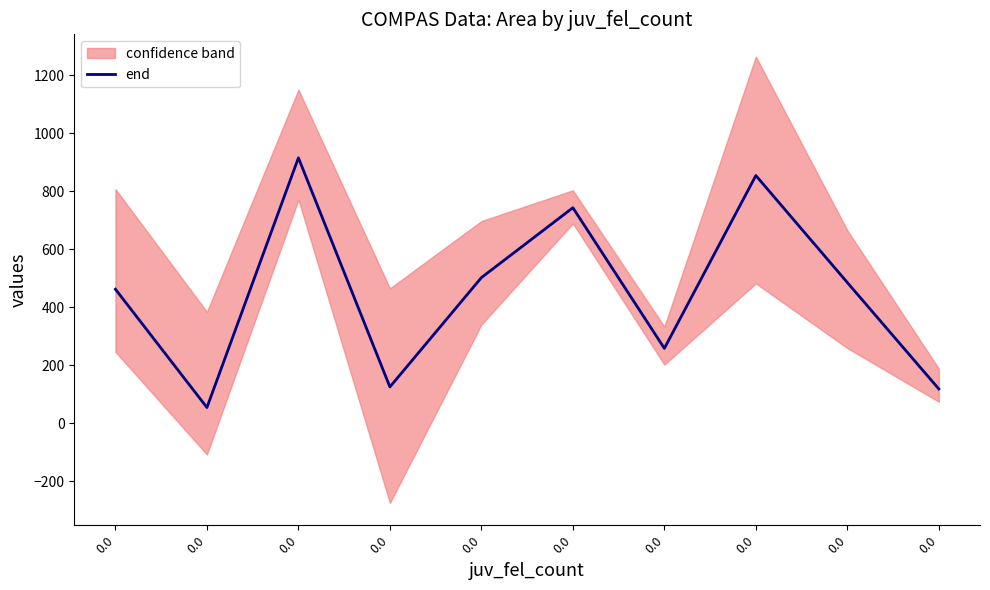

What is the greatest value displayed?

915